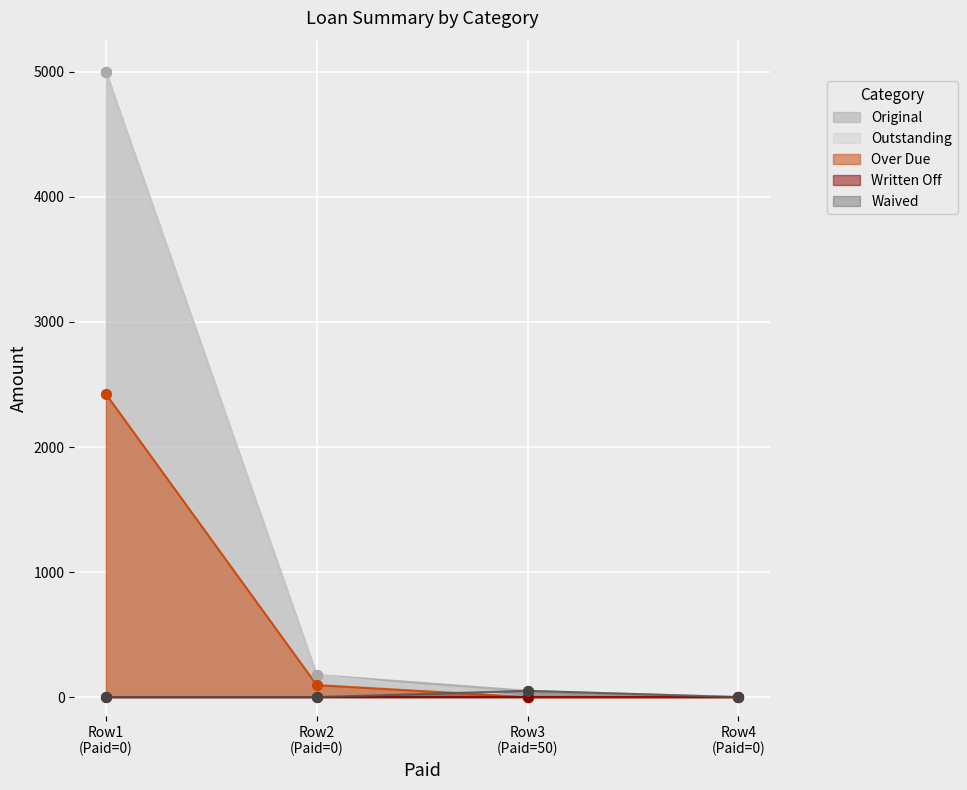

Which series has the largest total across all categories?

Original